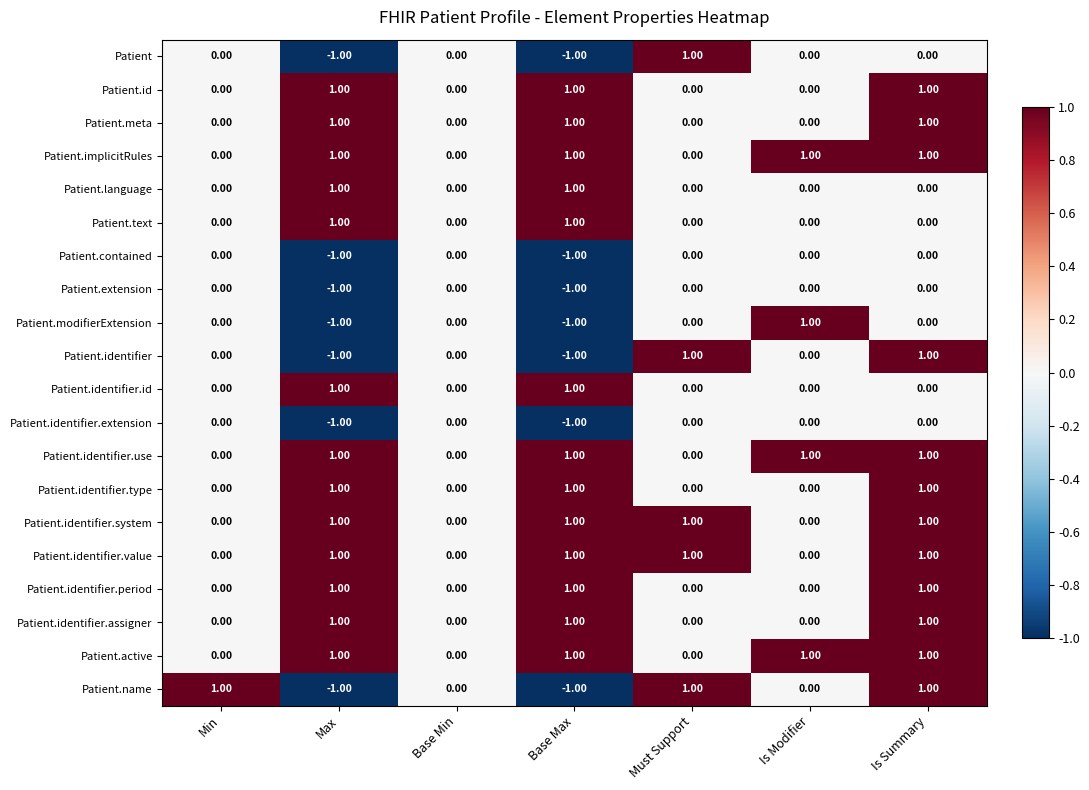

Is the value of Patient.meta at Base Min greater than the value of Patient at Base Max?

Yes